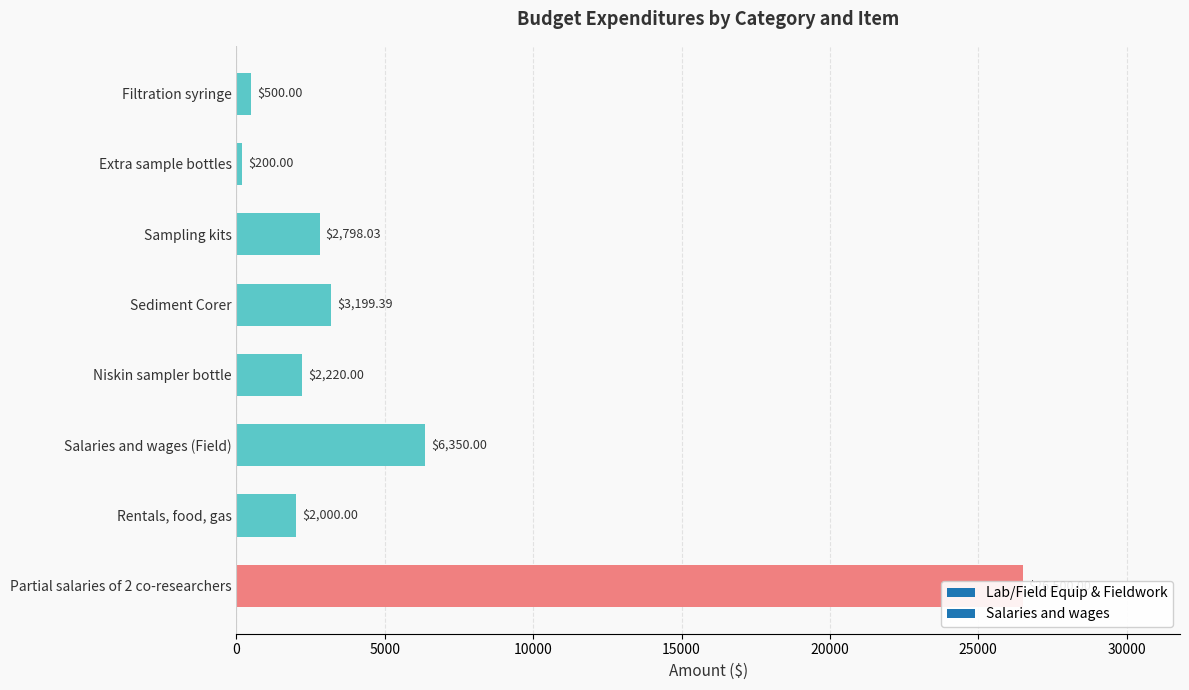

At which label is the value closest to 13350?

Salaries and wages (Field)